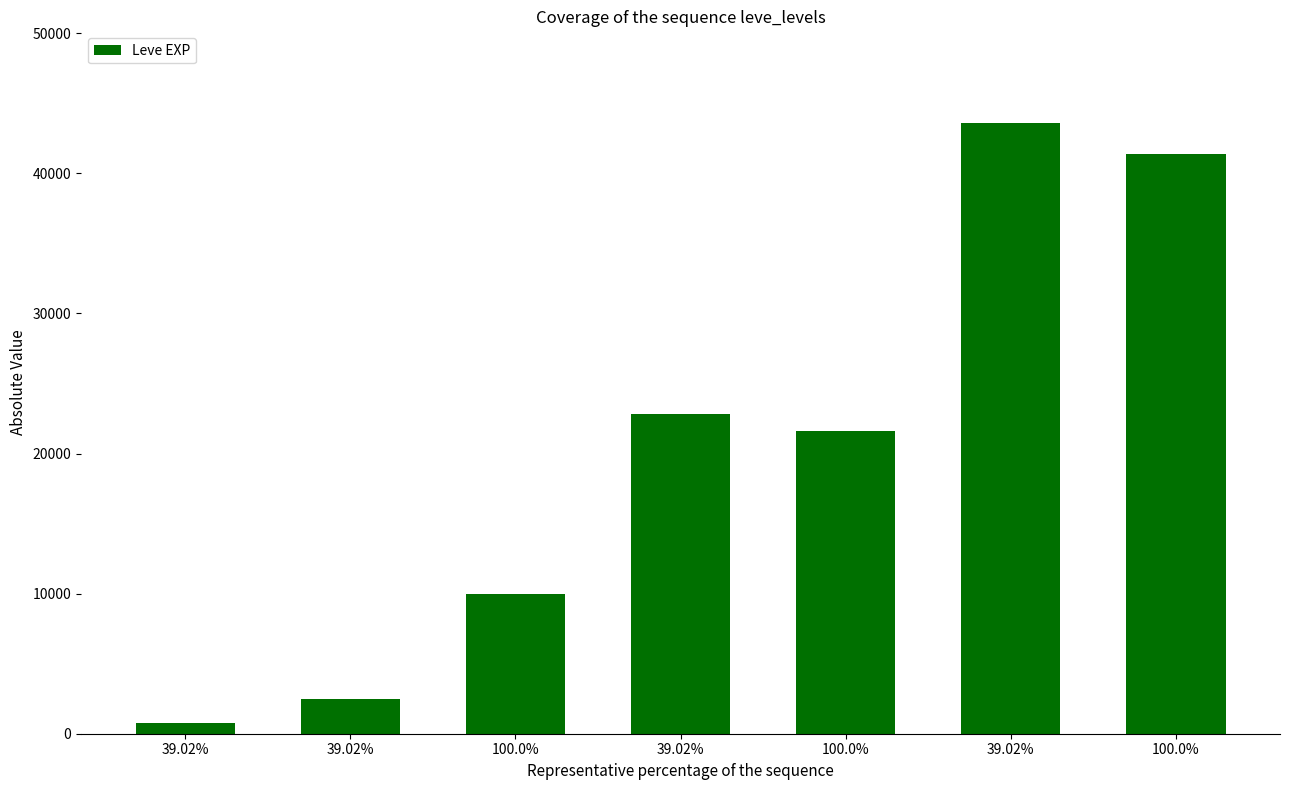

What is the change in value from 39.02% to 100.0%?

+7500